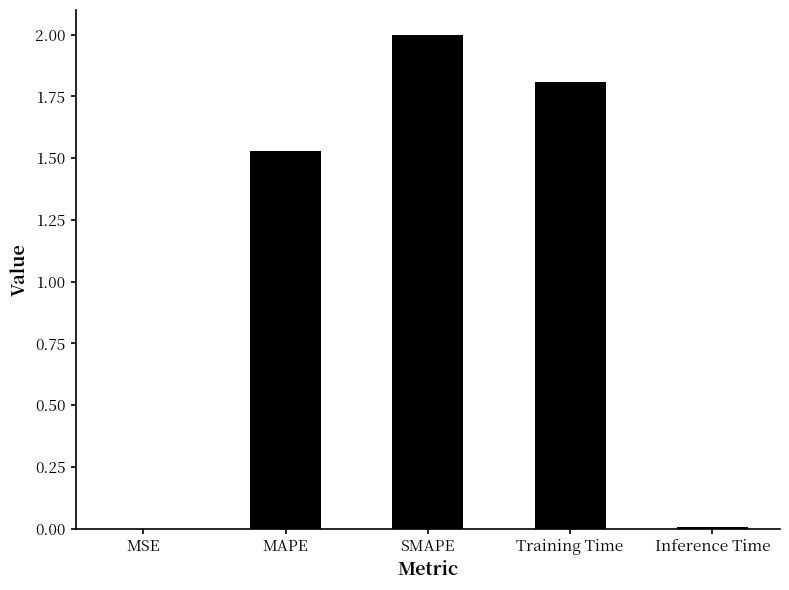

The chart shows a value of 1.2 at SMAPE. True or false?

False